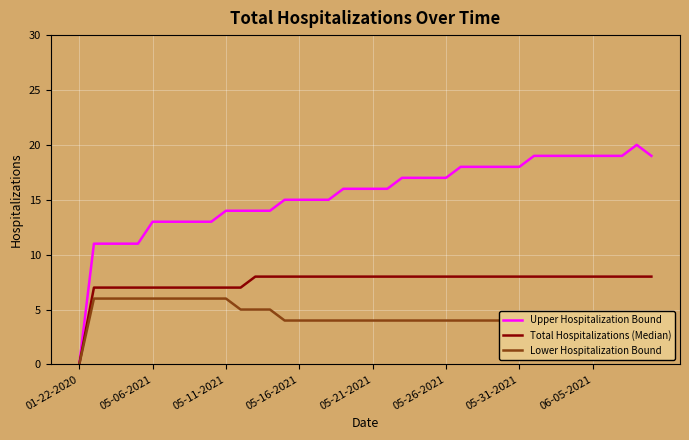

Which series has the widest spread of values?

Upper Hospitalization Bound